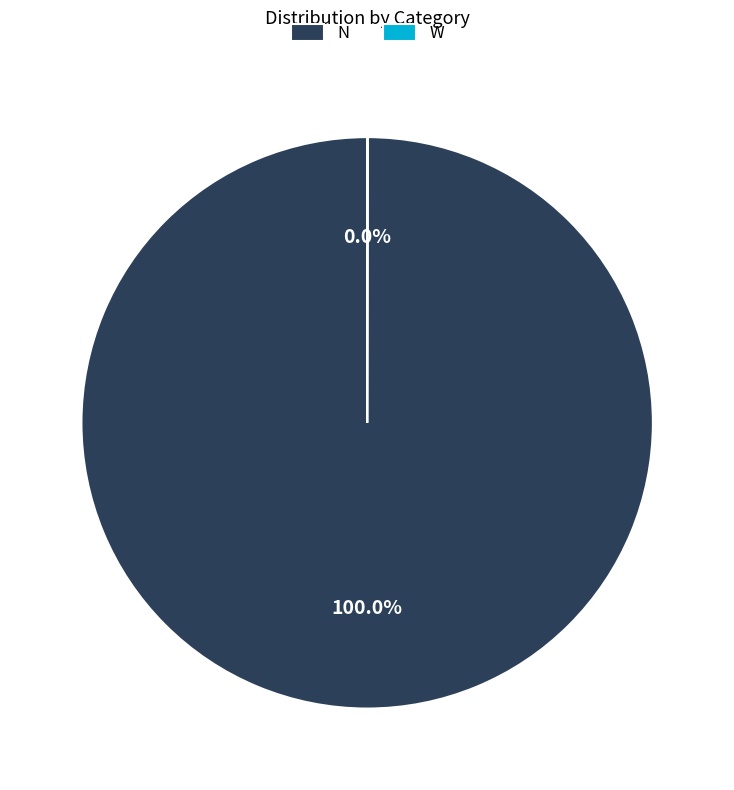

Is N the majority of the pie?

Yes